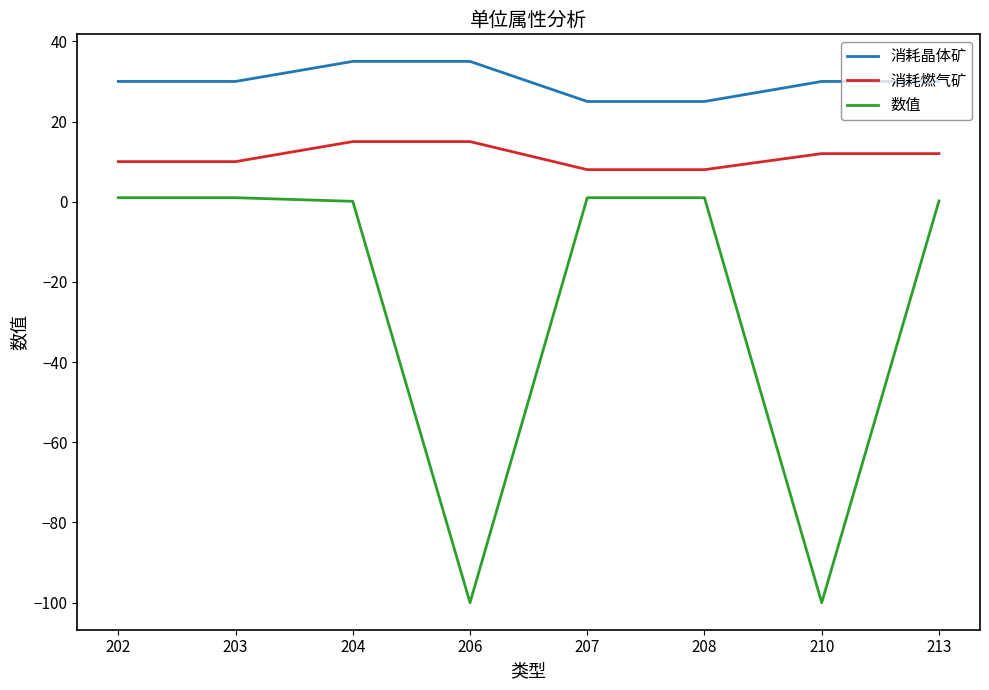

Is this an area chart (filled region under the line)?

No